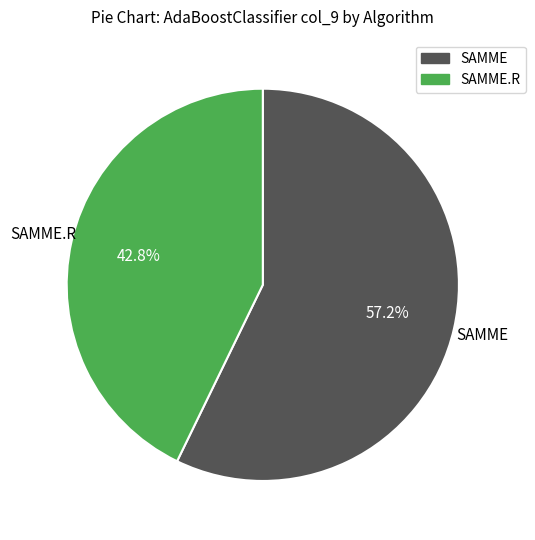

Does any single category account for the majority?

Yes